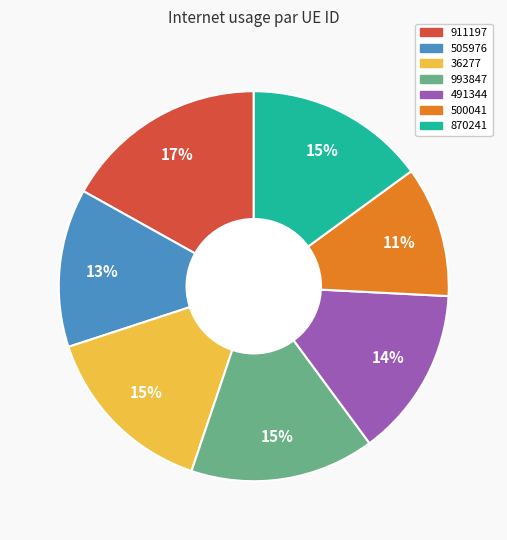

What is the largest slice in the pie chart?

911197